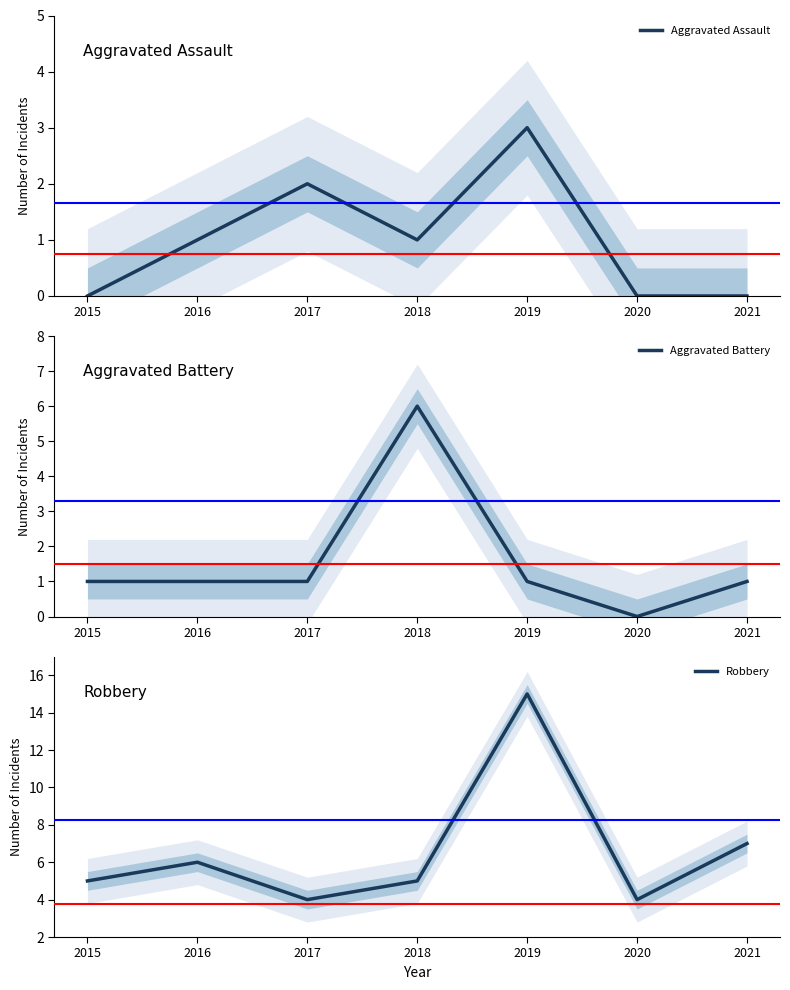

What is the value of the Robbery point at the 5th from the left?

15